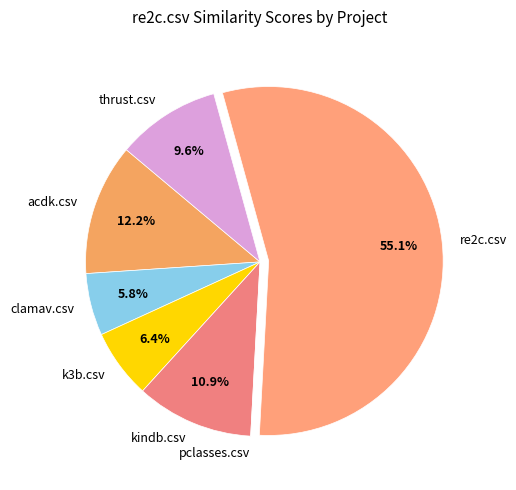

The acdk.csv slice represents 25% of the pie. True or false?

False